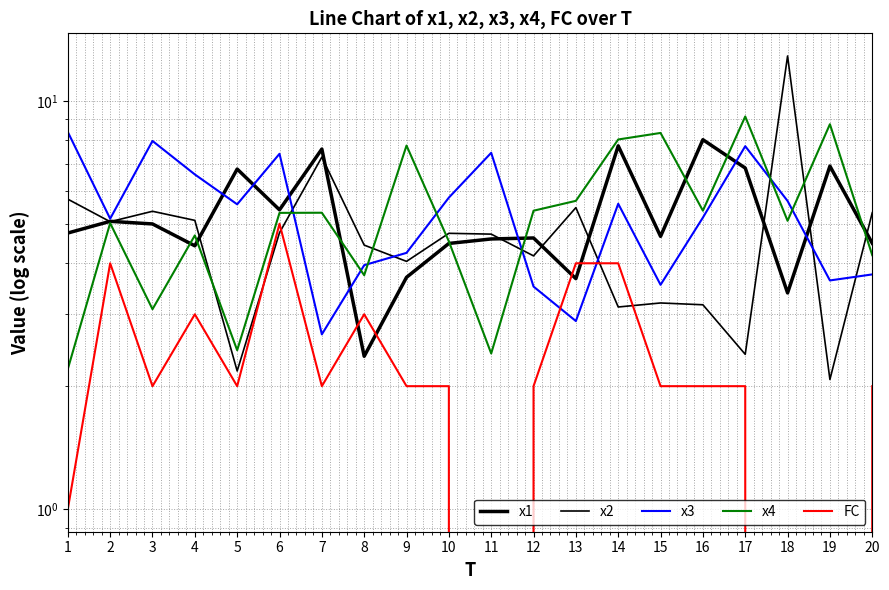

At which label is FC closest to 2?

3